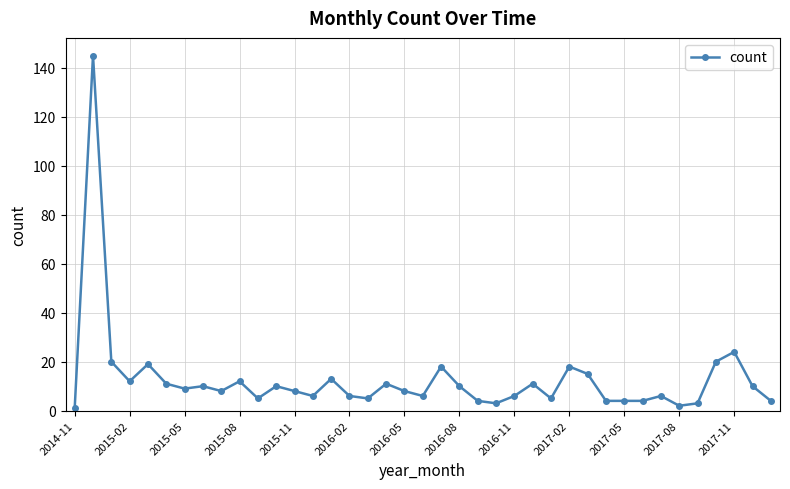

What is the greatest value displayed?

145